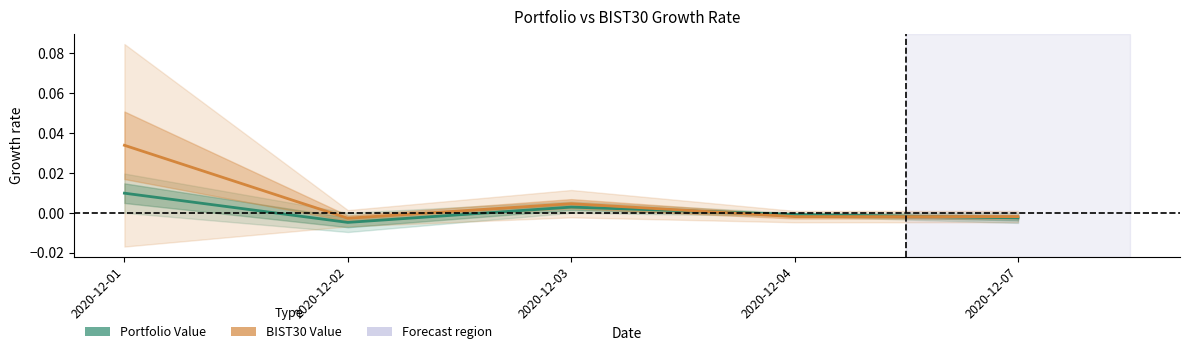

At how many categories does at least one series exceed 0?

2